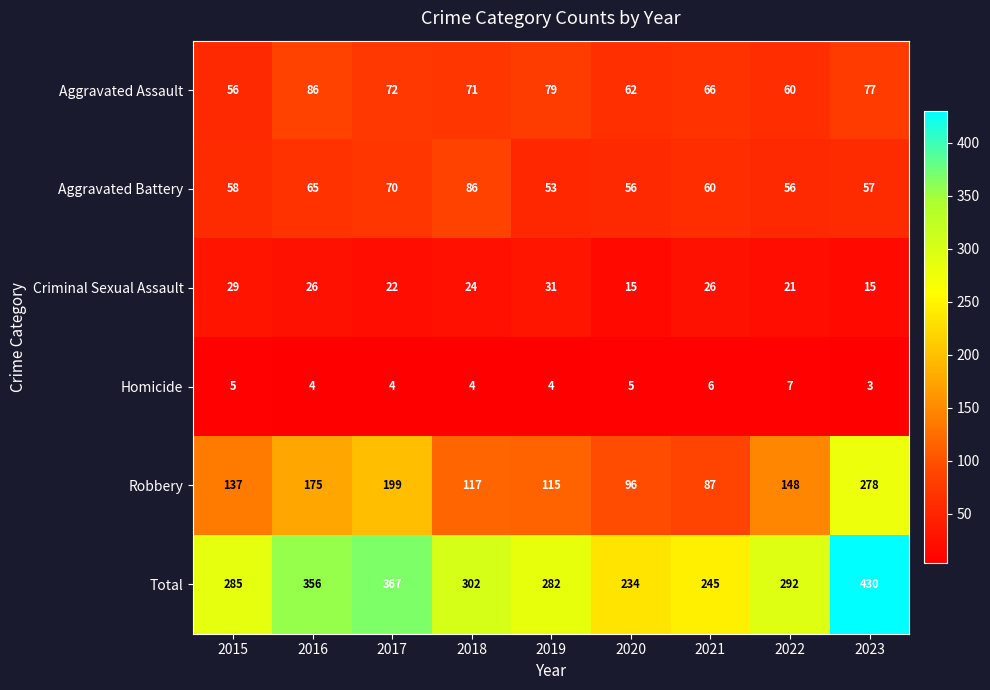

What is the difference between the maximum and second lowest values in the Homicide series?

3